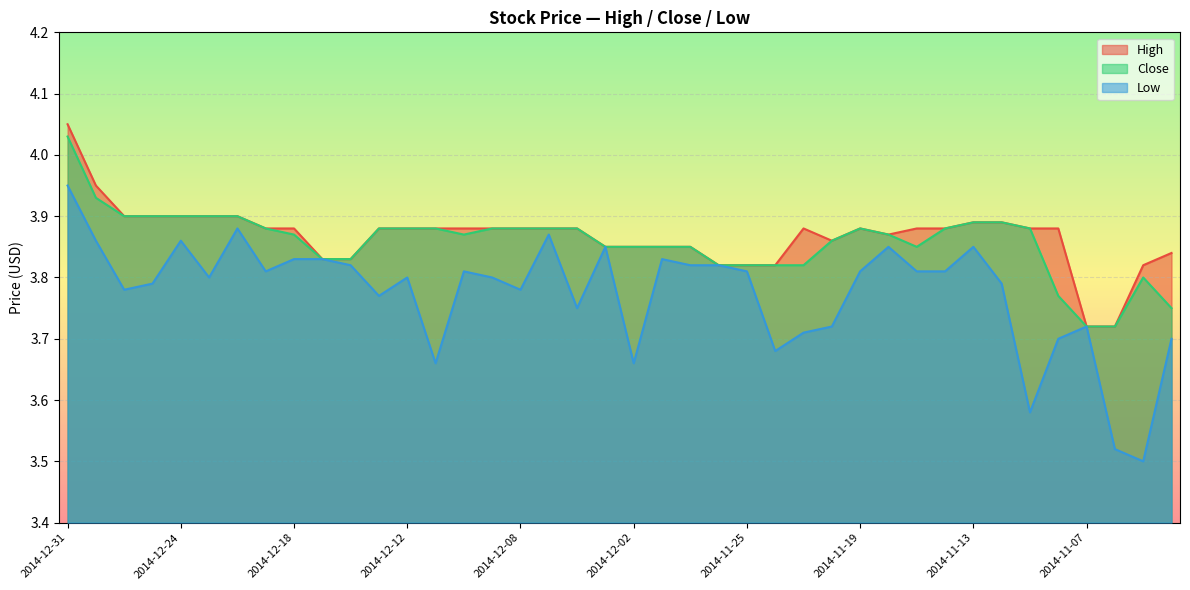

Reading left to right, transcribe all the data shown in this chart.

High: 4.0	4.0	3.9	3.9	3.9	3.9	3.9	3.9	3.9	3.8	3.8	3.9	3.9	3.9	3.9	3.9	3.9	3.9	3.9	3.9	3.9	3.9	3.9	3.8	3.8	3.8	3.9	3.9	3.9	3.9	3.9	3.9	3.9	3.9	3.9	3.9	3.7	3.7	3.8	3.8
Close: 4.0	3.9	3.9	3.9	3.9	3.9	3.9	3.9	3.9	3.8	3.8	3.9	3.9	3.9	3.9	3.9	3.9	3.9	3.9	3.9	3.9	3.9	3.9	3.8	3.8	3.8	3.8	3.9	3.9	3.9	3.9	3.9	3.9	3.9	3.9	3.8	3.7	3.7	3.8	3.8
Low: 4.0	3.9	3.8	3.8	3.9	3.8	3.9	3.8	3.8	3.8	3.8	3.8	3.8	3.7	3.8	3.8	3.8	3.9	3.8	3.9	3.7	3.8	3.8	3.8	3.8	3.7	3.7	3.7	3.8	3.9	3.8	3.8	3.9	3.8	3.6	3.7	3.7	3.5	3.5	3.7